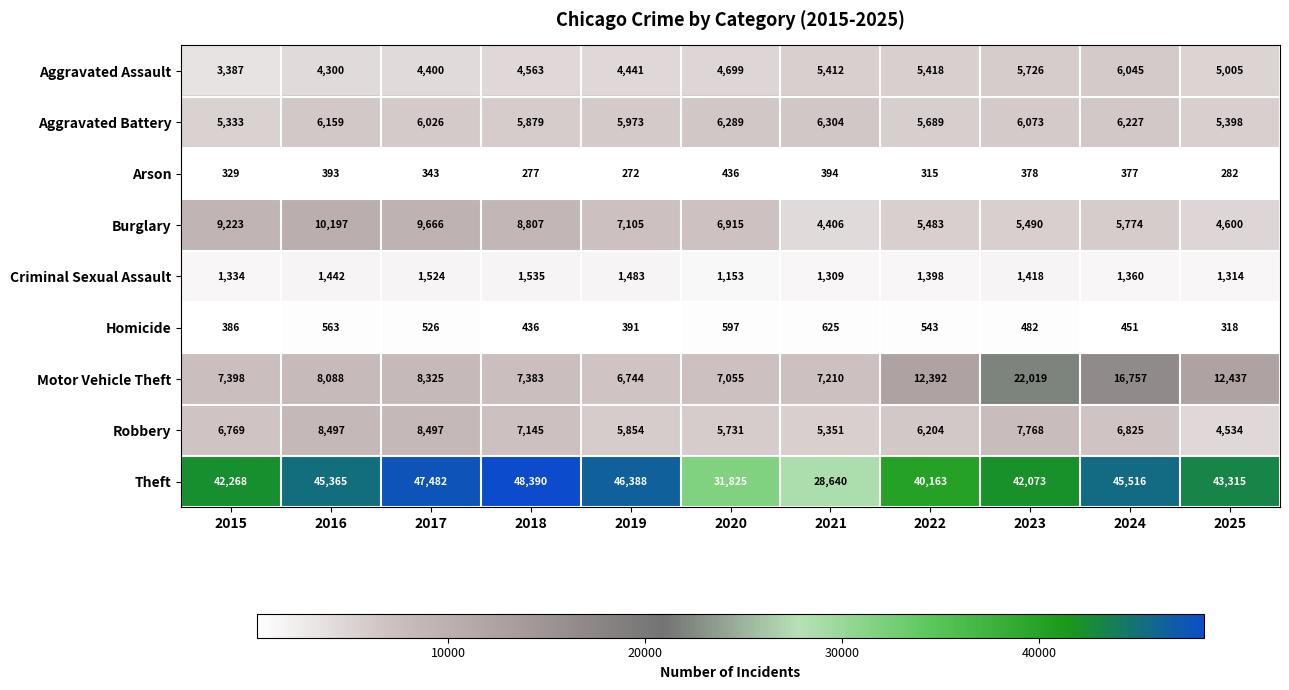

Is it true that Arson equals 329 at 2015?

True